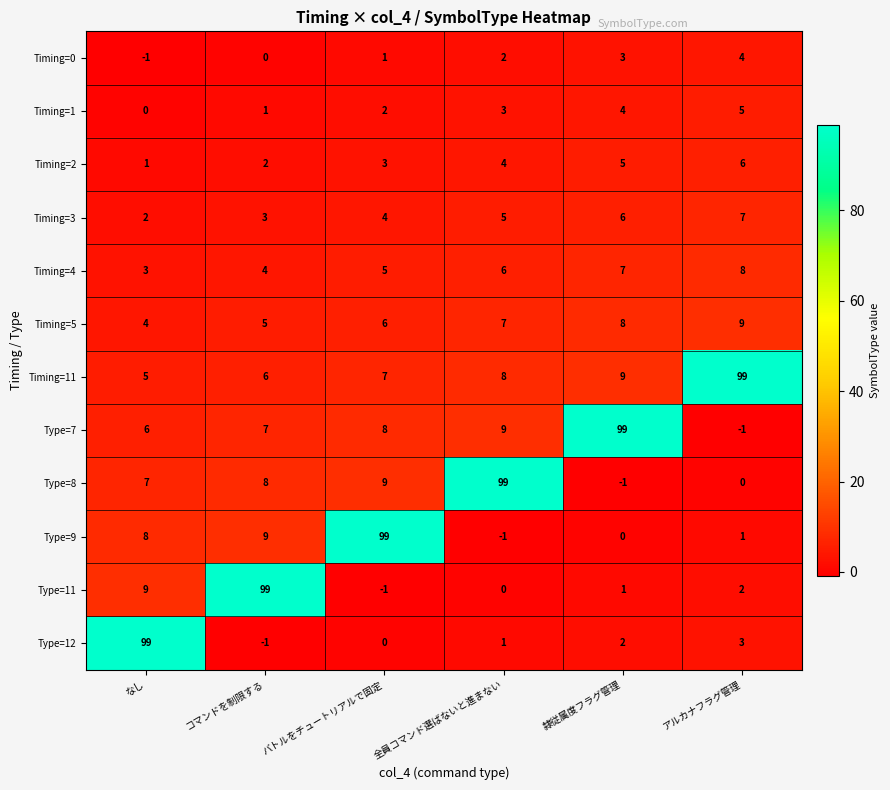

Where is Type=7 nearest to the value 49?

全員コマンド選ばないと進まない